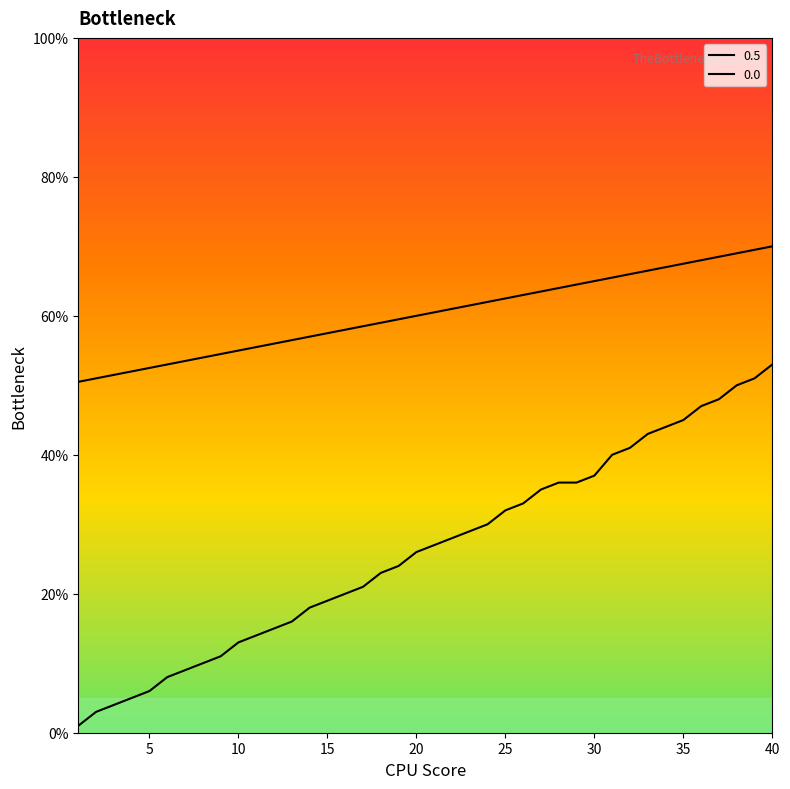

What are all the series names shown in the legend?

0.5, 0.0